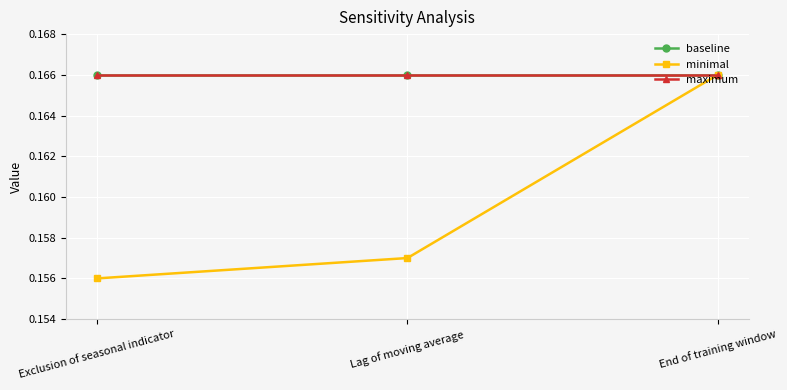

The value of baseline at End of training window is 0.2. True or false?

True